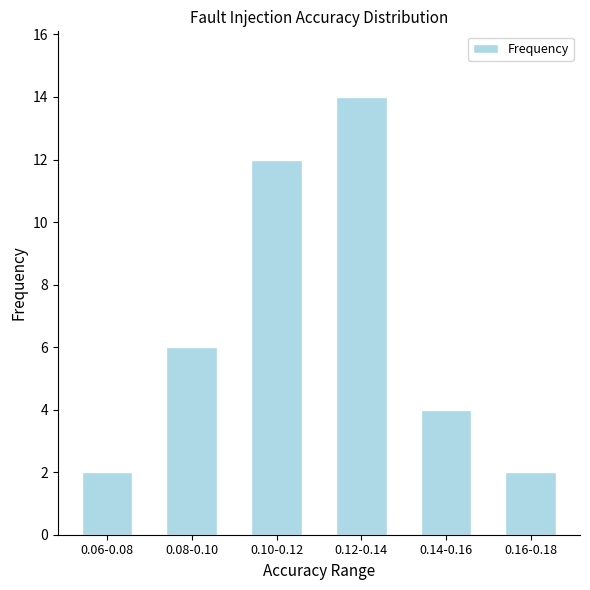

Reading left to right, extract all data points from this chart.

2	6	12	14	4	2